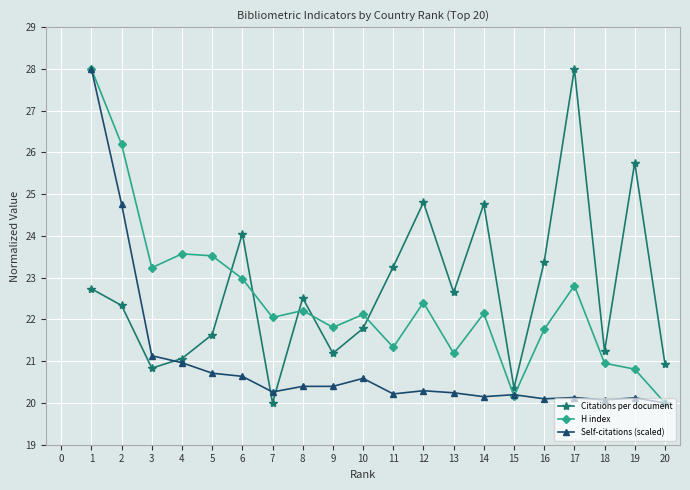

Between 6 and 15, which series saw the biggest shift?

Citations per document